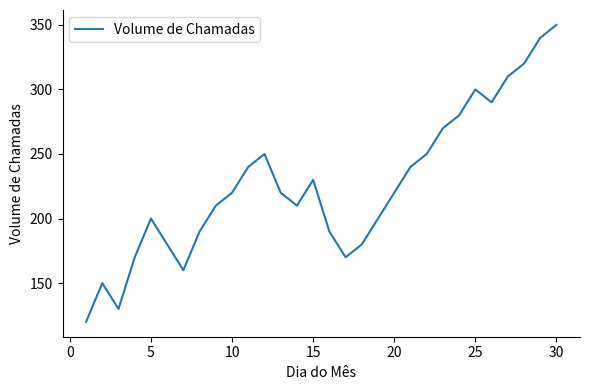

What is the difference between the maximum and minimum values?

230